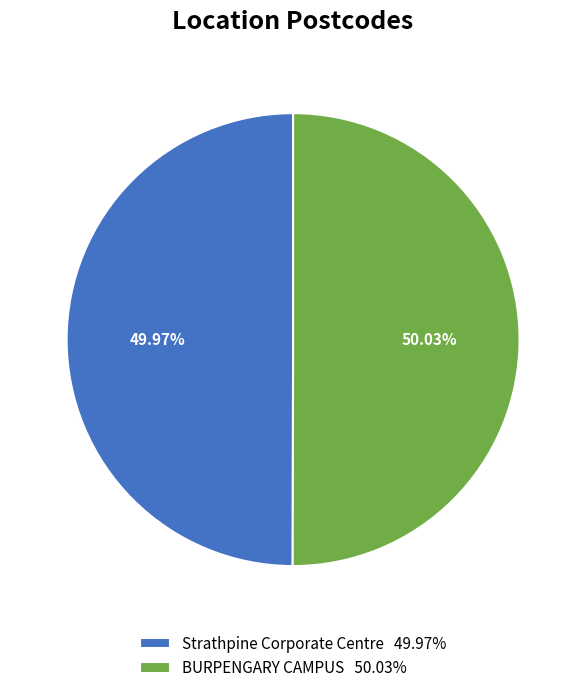

Is the sum of Strathpine Corporate Centre 49.97% and BURPENGARY CAMPUS 50.03% greater than half?

Yes